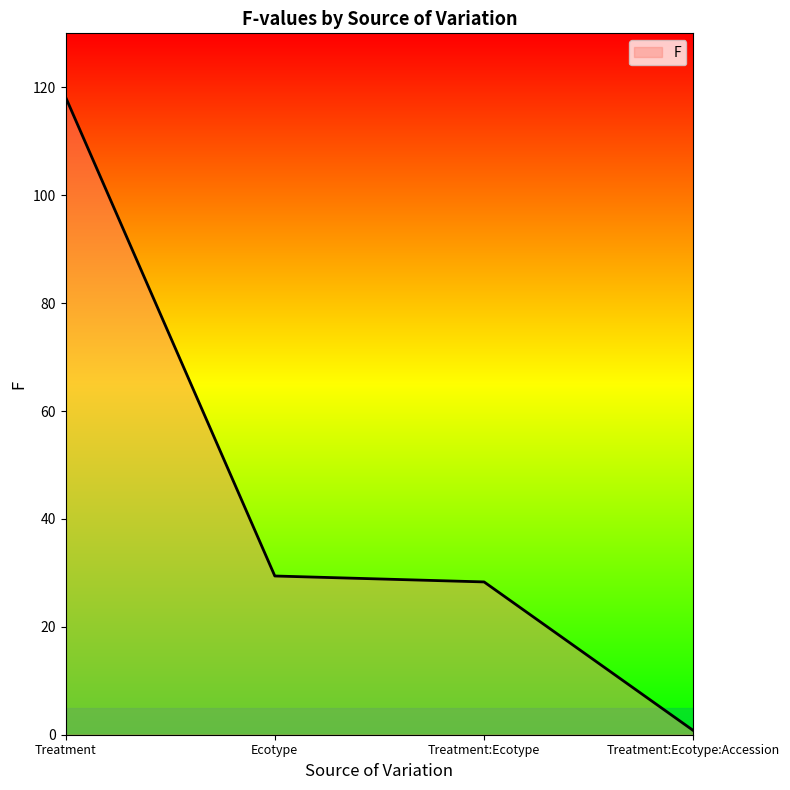

Reading left to right, what are all the values shown in this chart?

118.2	29.4	28.3	0.8